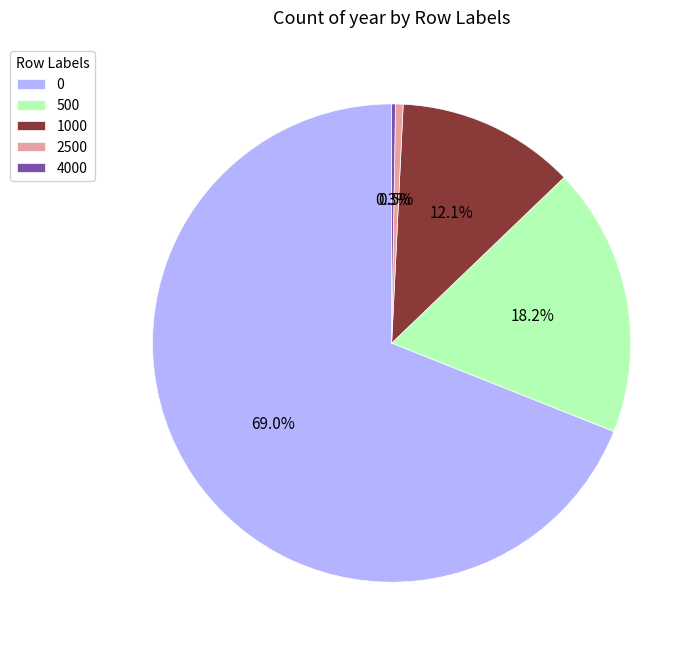

Does 0 account for over 50% of the chart?

Yes